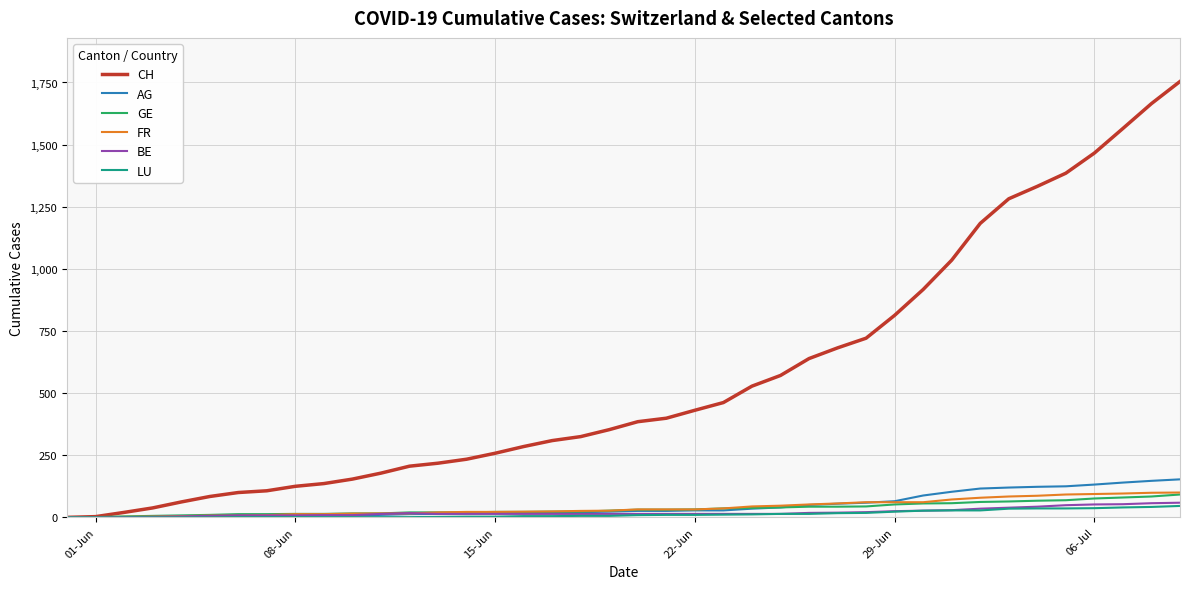

Which series has the largest total across all categories?

CH